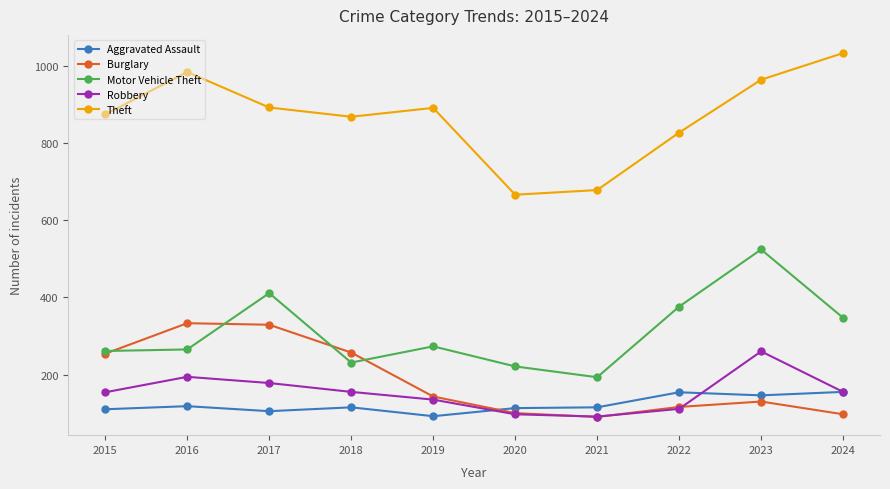

What is the lowest value of the Theft series?

666